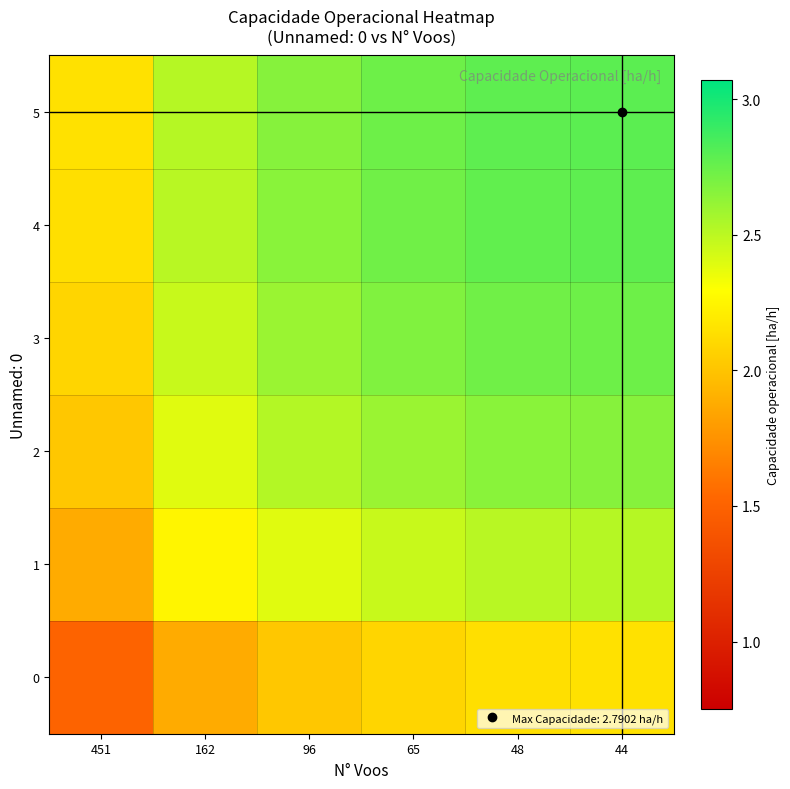

Which category has the highest value across all series?

44